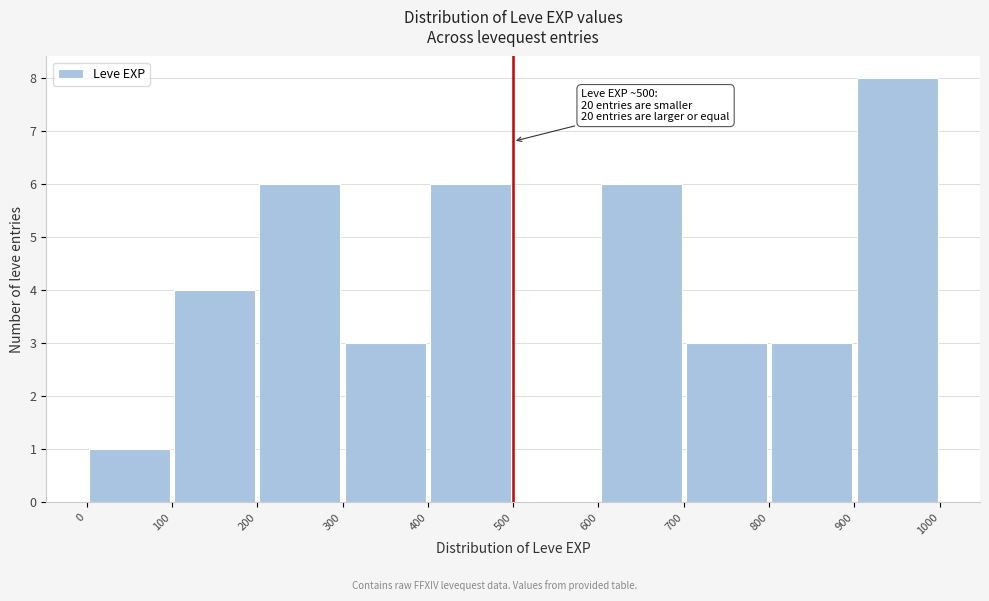

Which range on the x-axis has the tallest bar?

900 to 1000